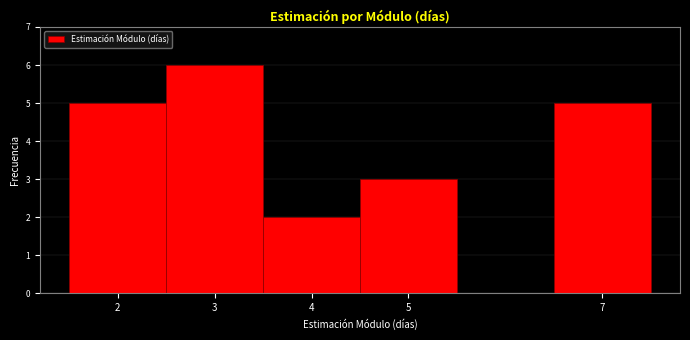

Over which range of the x-axis is the bar tallest?

2.5 to 3.5